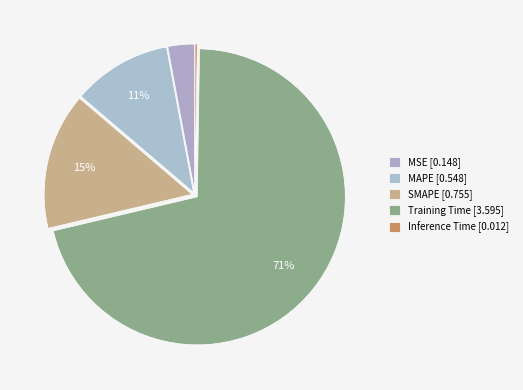

Which slice is the smallest?

Inference Time